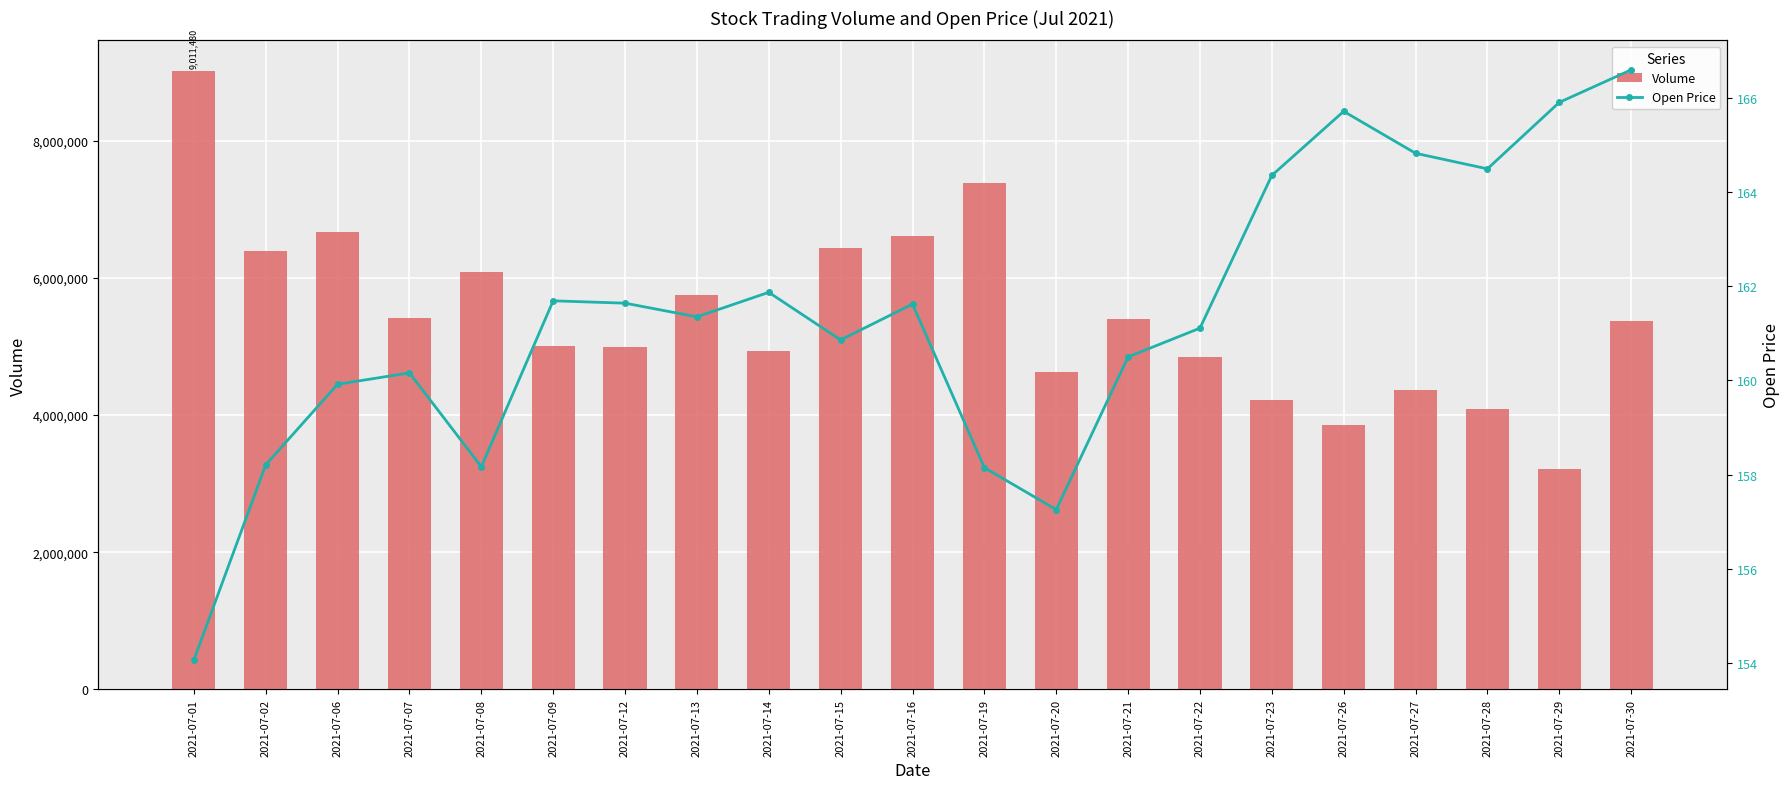

What is the greatest value displayed?

9011480.0